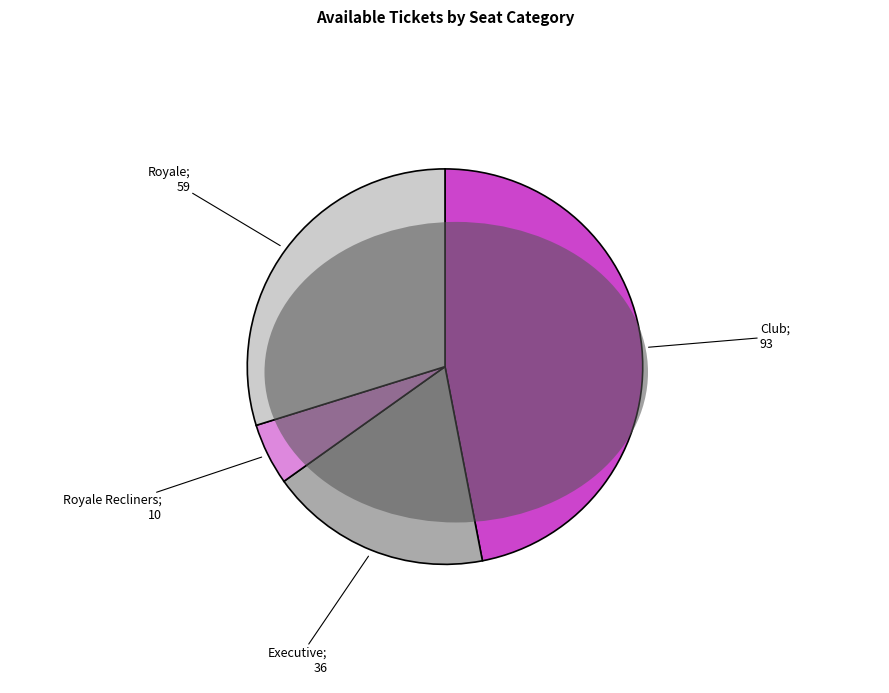

Is there a majority slice in this chart?

No